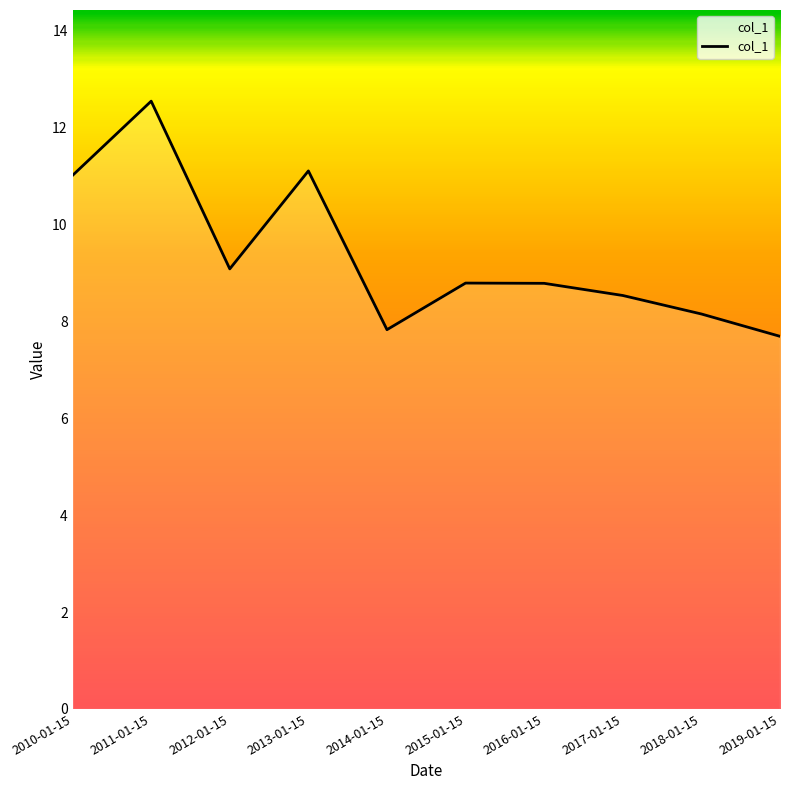

True or false: the data shows 11.0 at 2010-01-15.

True